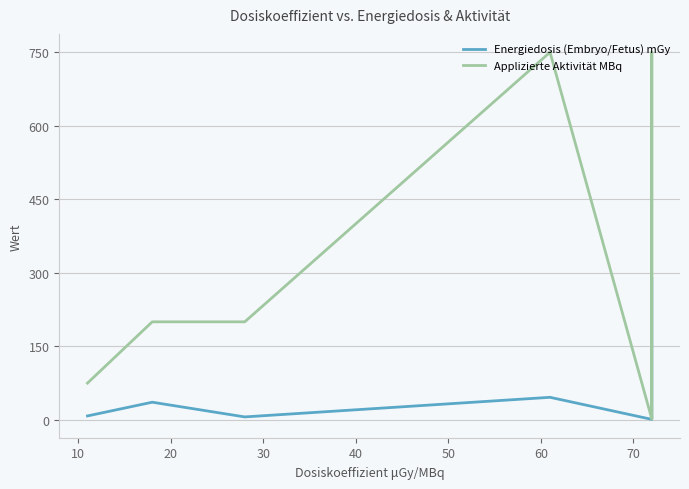

Is it true that Energiedosis (Embryo/Fetus) mGy equals 395 at 60?

False